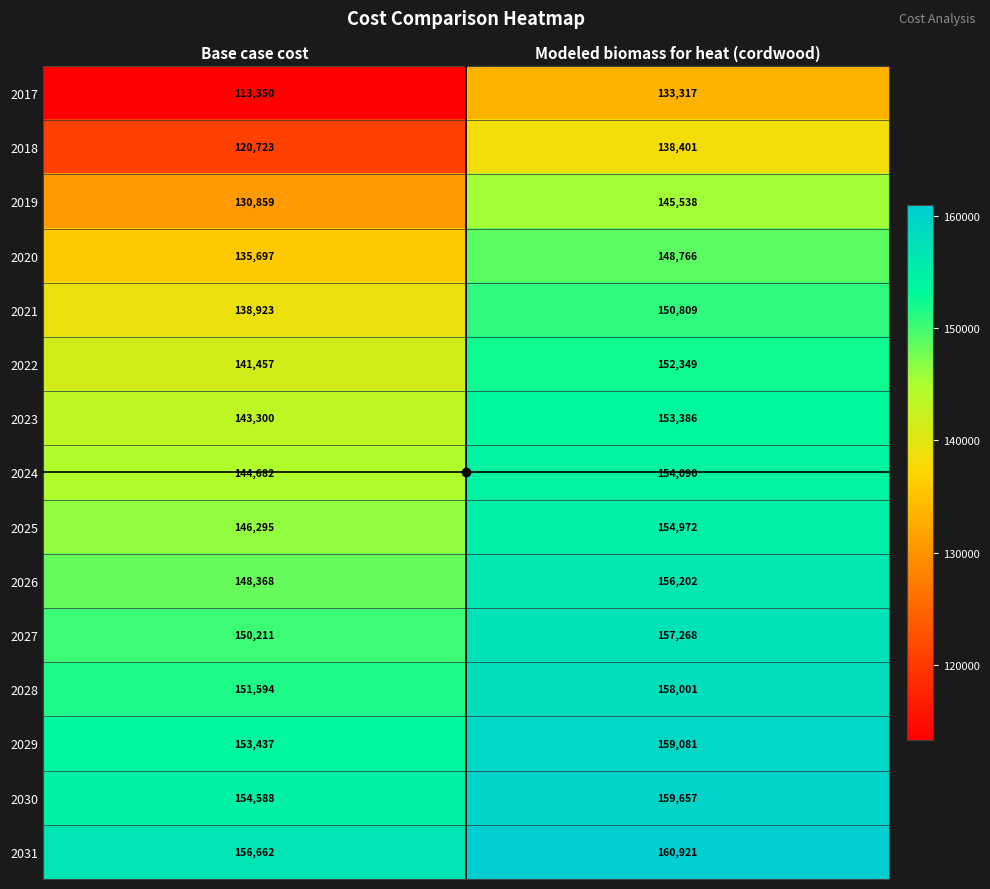

Is the value of 2028 at Base case cost greater than the value of 2019 at Modeled biomass for heat (cordwood)?

Yes